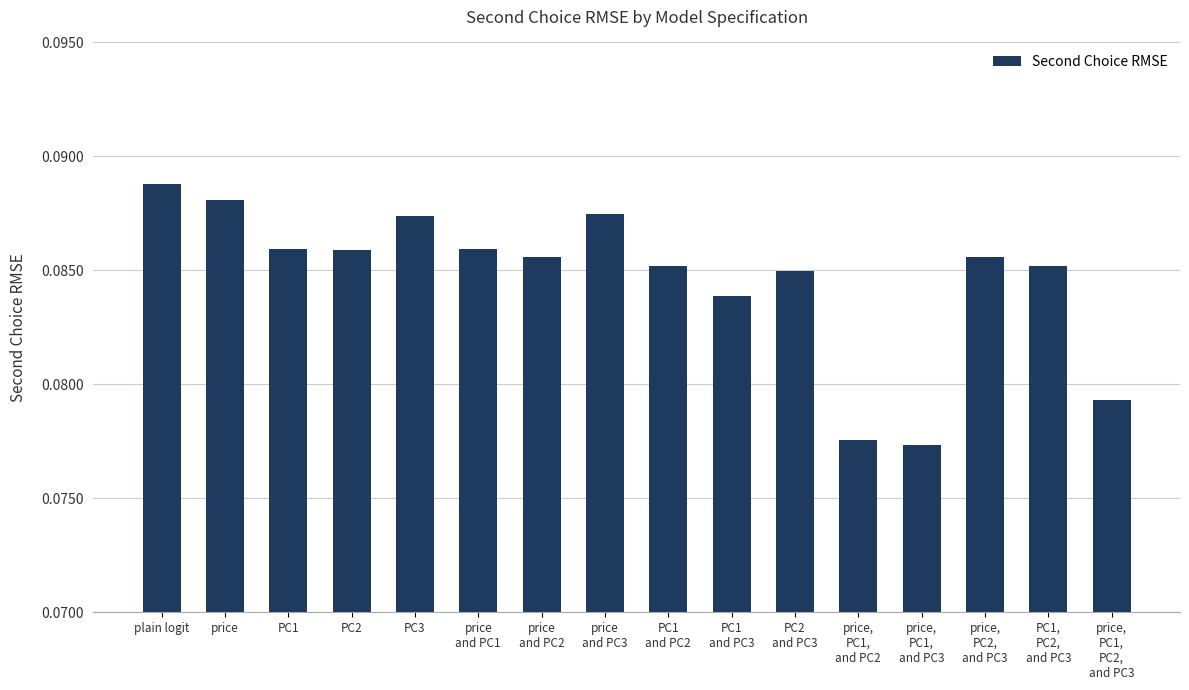

How many values are between 0 and 1?

16